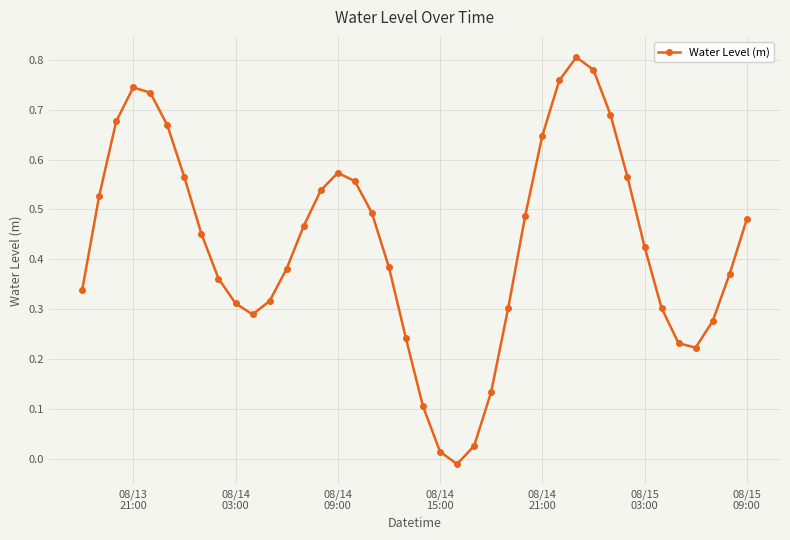

How many points are lower than both their immediate neighbors (excluding endpoints)?

3